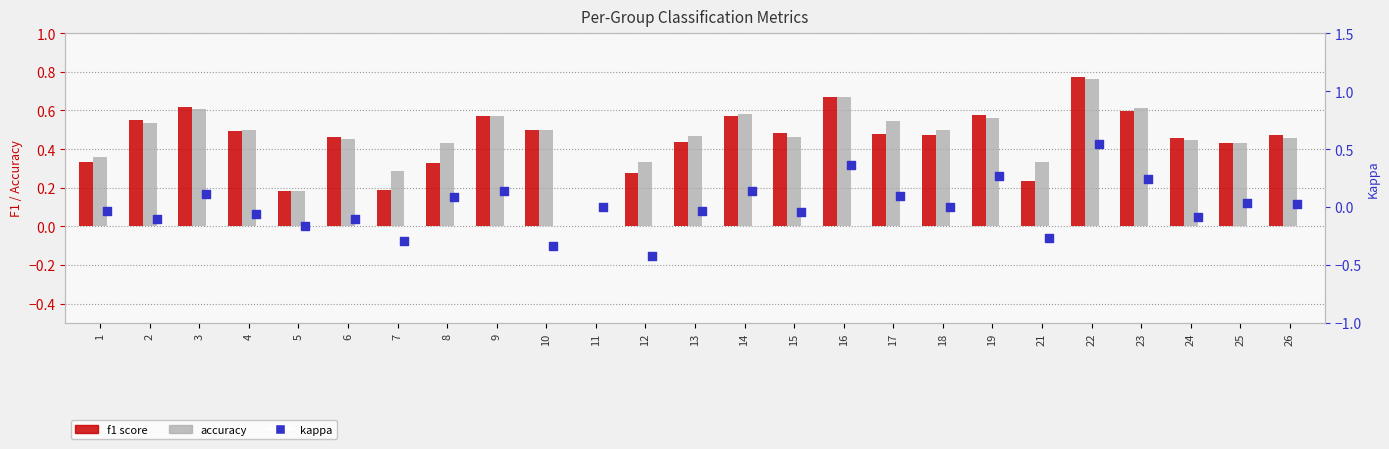

What is the total value across all series at 14?

1.3